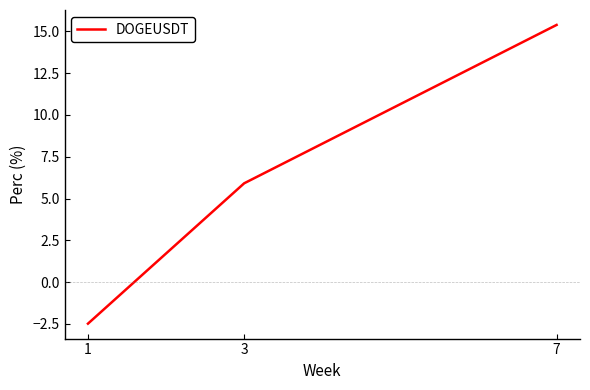

Count the number of values greater than 5.

2